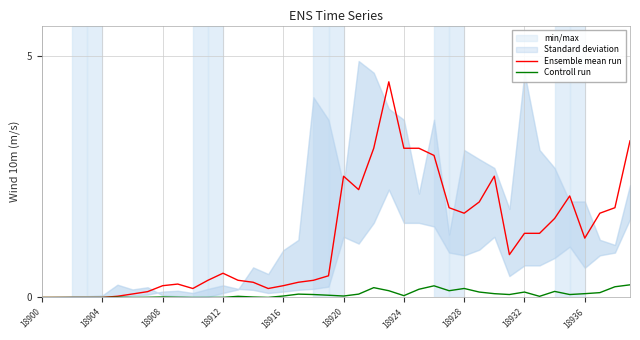

Reading right to left, extract all data points from this chart.

Ensemble mean run: 3.2	1.9	1.7	1.2	2.1	1.6	1.3	1.3	0.9	2.5	2.0	1.7	1.9	2.9	3.1	3.1	4.5	3.1	2.2	2.5	0.4	0.4	0.3	0.2	0.2	0.3	0.4	0.5	0.4	0.2	0.3	0.2	0.1	0.1	0.0	0.0	0.0	0.0	0.0	0.0
Controll run: 0.3	0.2	0.1	0.1	0.1	0.1	0.0	0.1	0.1	0.1	0.1	0.2	0.1	0.2	0.2	0.0	0.1	0.2	0.1	0.0	0.0	0.1	0.1	0.0	0.0	0.0	0.0	0.0	0.0	0.0	0.0	0.0	0.0	0.0	0.0	0.0	0.0	0.0	0.0	0.0